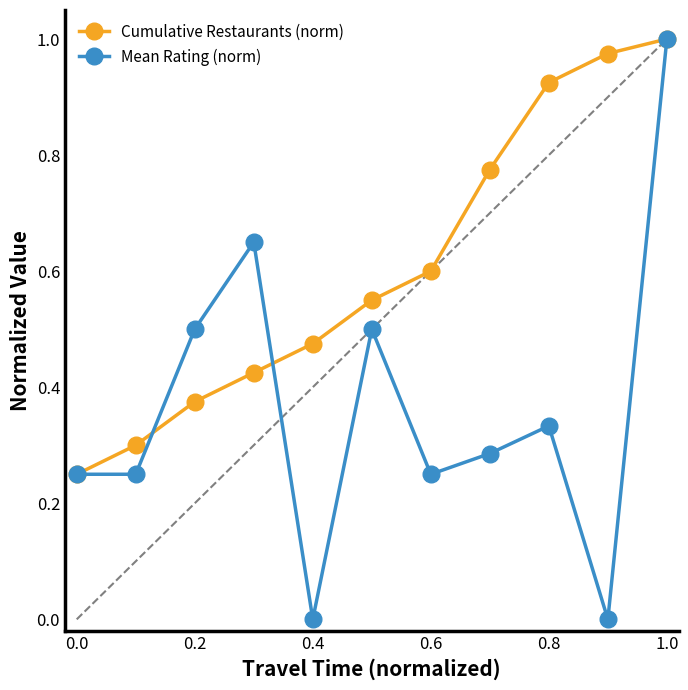

Which series has the widest spread of values?

Mean Rating (norm)